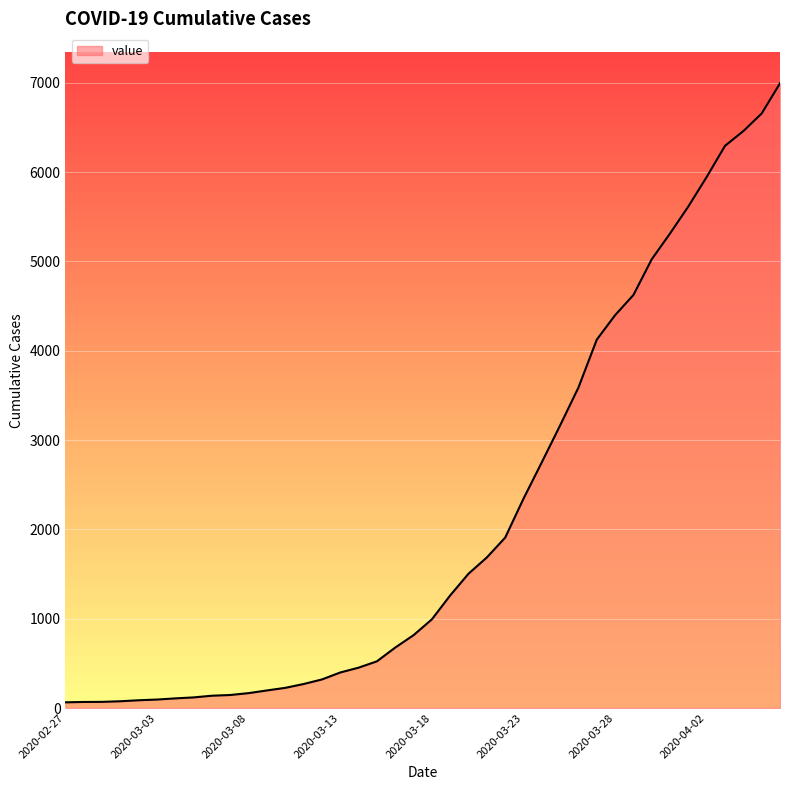

What is the greatest value displayed?

6995